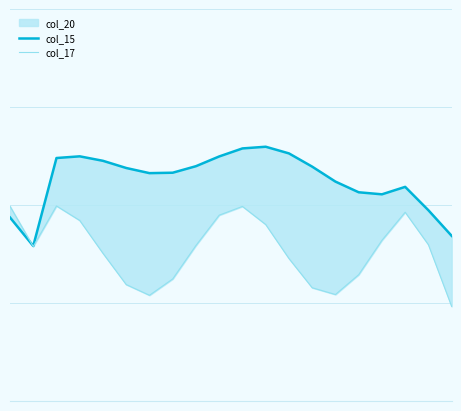

In col_15, how many points are lower than both neighbors (excluding endpoints)?

3